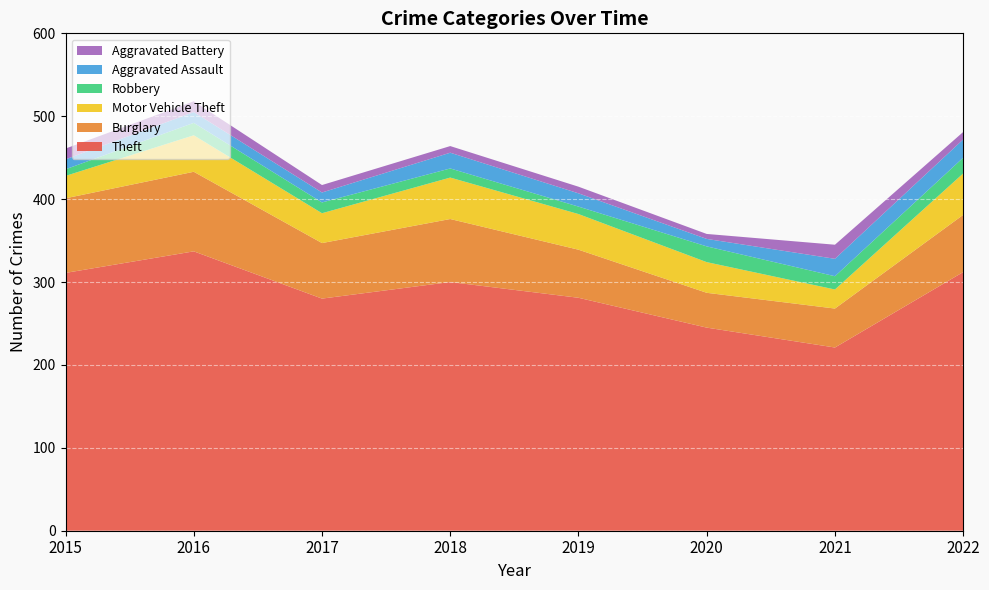

Reading left to right, what are all the values shown in this chart?

Theft: 2015=311	2016=337	2017=280	2018=300	2019=281	2020=245	2021=221	2022=312
Burglary: 2015=90	2016=96	2017=67	2018=76	2019=58	2020=42	2021=47	2022=69
Motor Vehicle Theft: 2015=27	2016=44	2017=36	2018=50	2019=43	2020=37	2021=23	2022=50
Robbery: 2015=8	2016=15	2017=13	2018=11	2019=9	2020=19	2021=16	2022=19
Aggravated Assault: 2015=12	2016=13	2017=12	2018=19	2019=16	2020=9	2021=21	2022=22
Aggravated Battery: 2015=13	2016=13	2017=9	2018=8	2019=8	2020=6	2021=17	2022=9